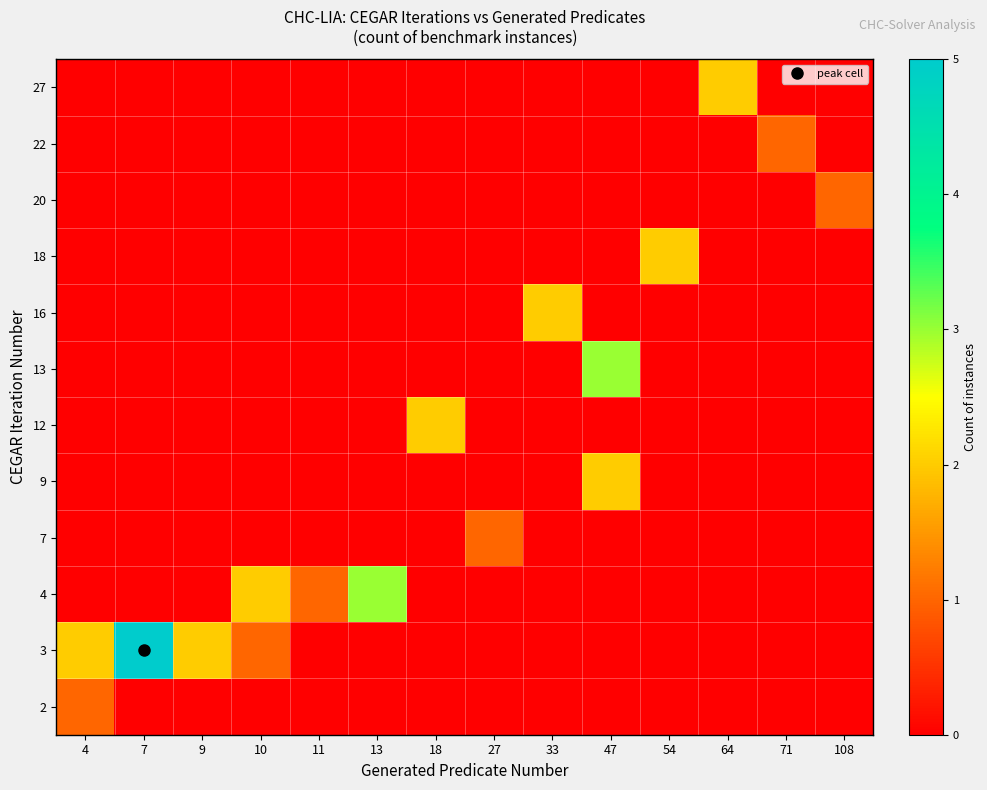

At how many categories does at least one series exceed 1?

10